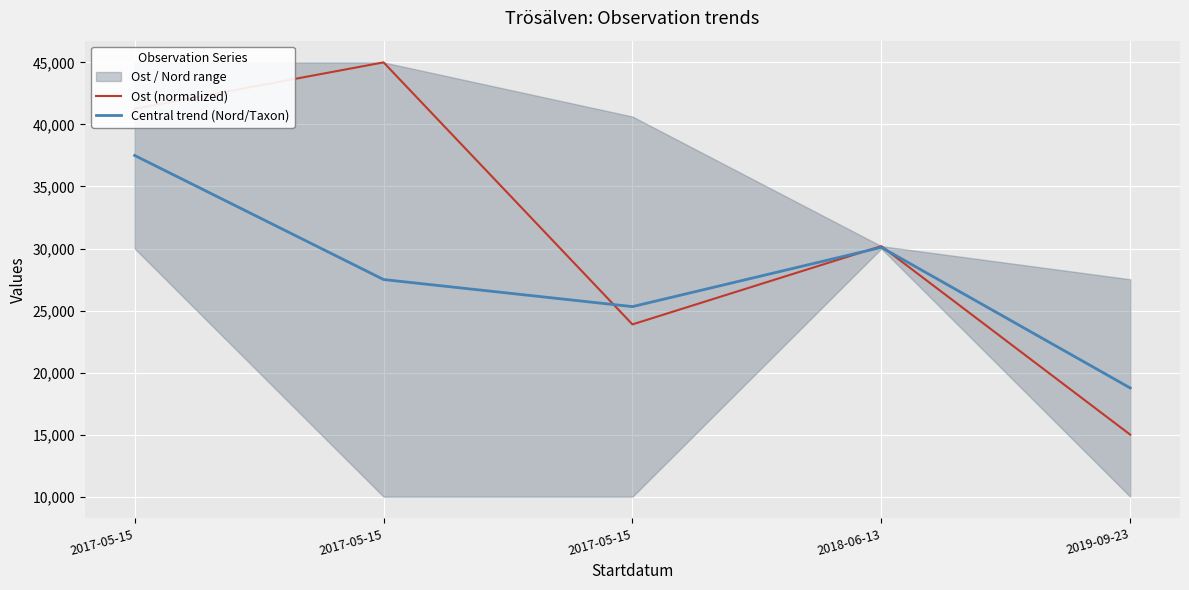

How many data points does each series have?

5